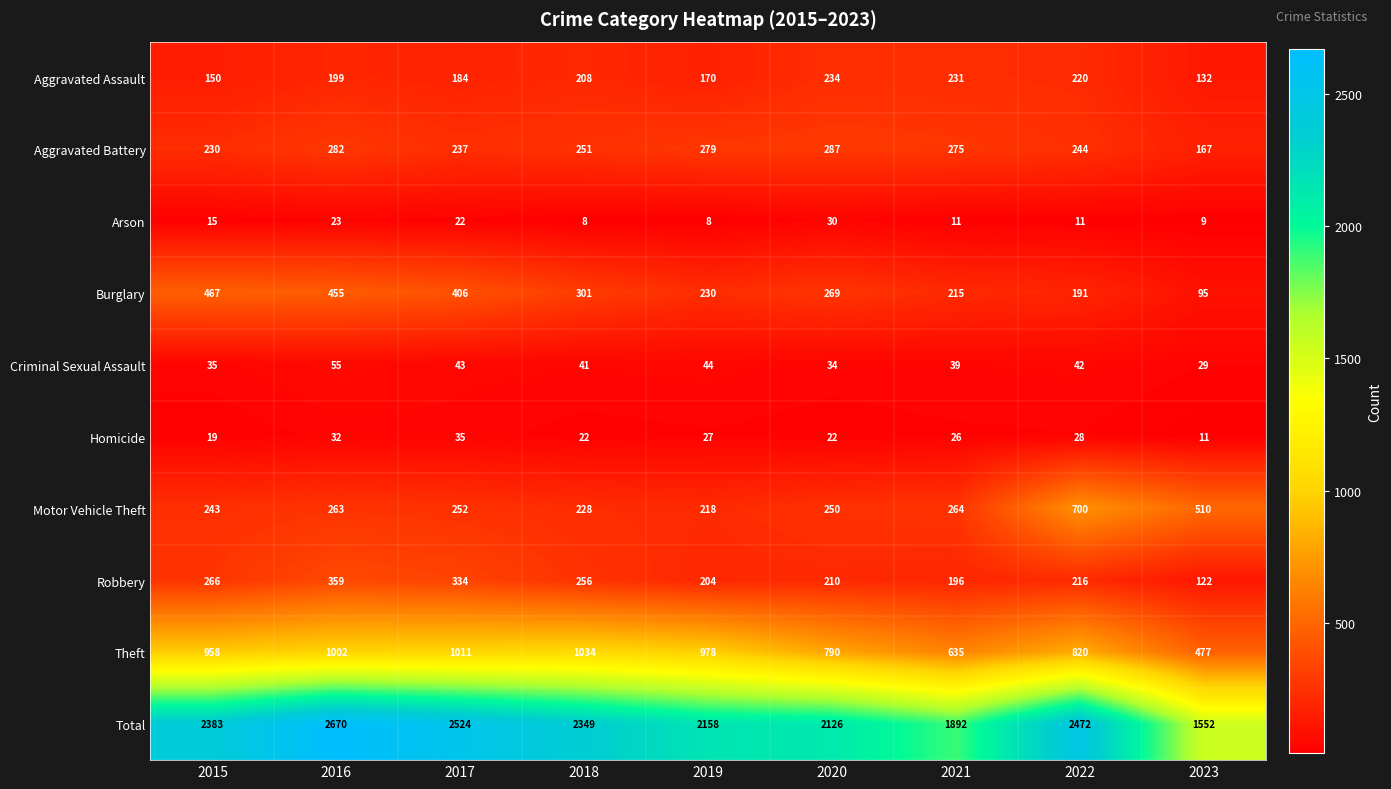

Between 2016 and 2017, which series saw the biggest shift?

Total